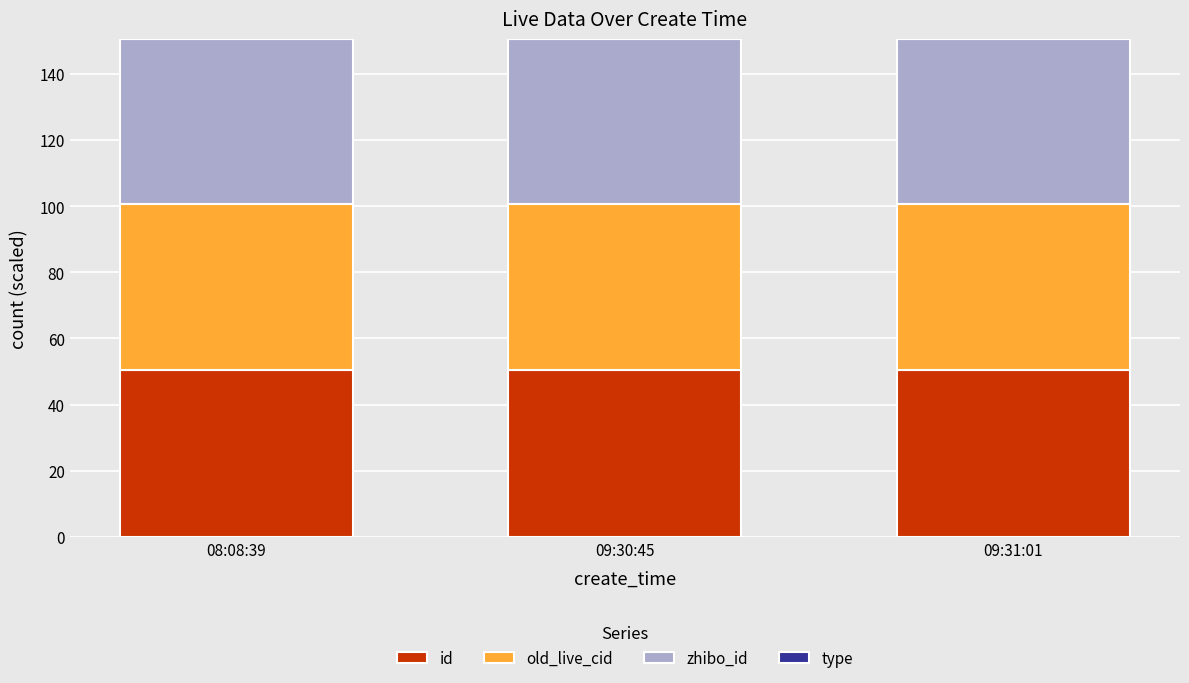

What is the total value across all series at 09:30:45?

150.5